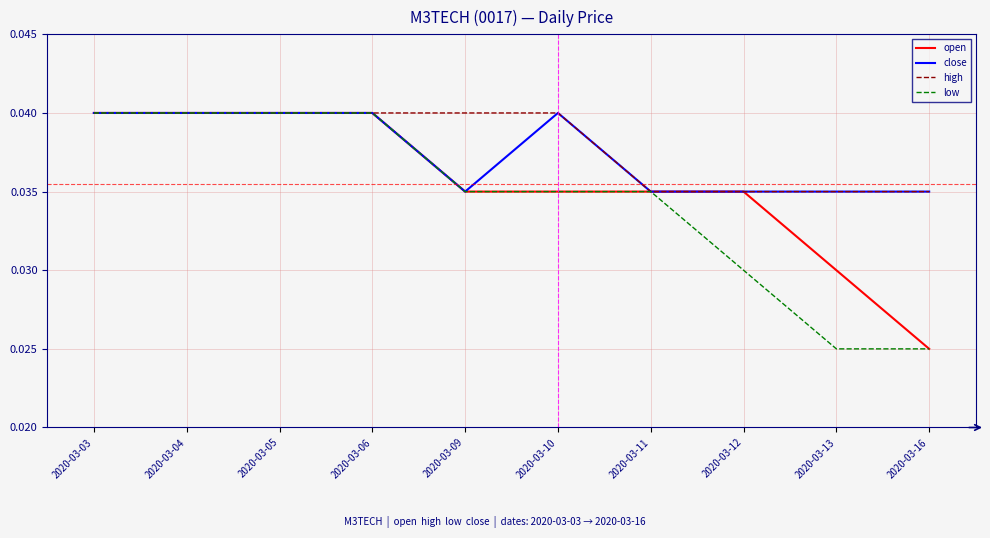

At which label is open closest to 0?

2020-03-16